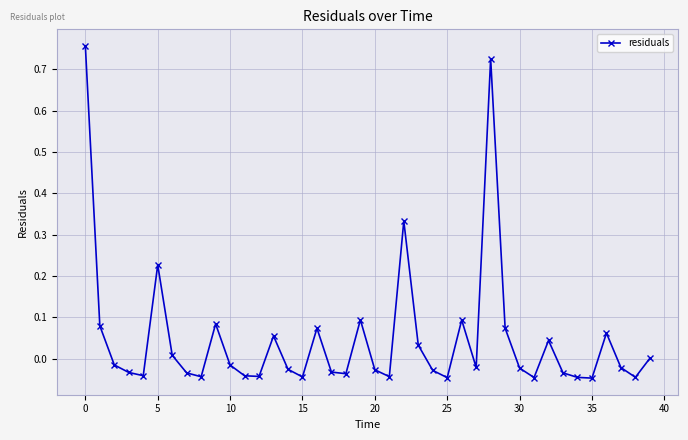

How many interior local peaks (higher than both neighbors) does the data have?

10